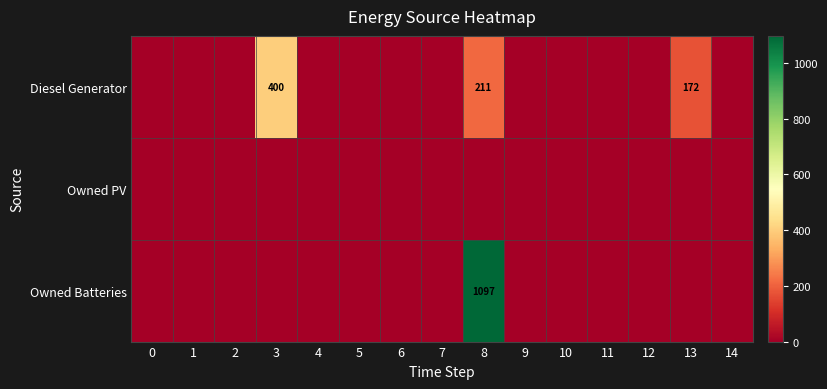

Is it true that Diesel Generator equals 211 at 8?

True